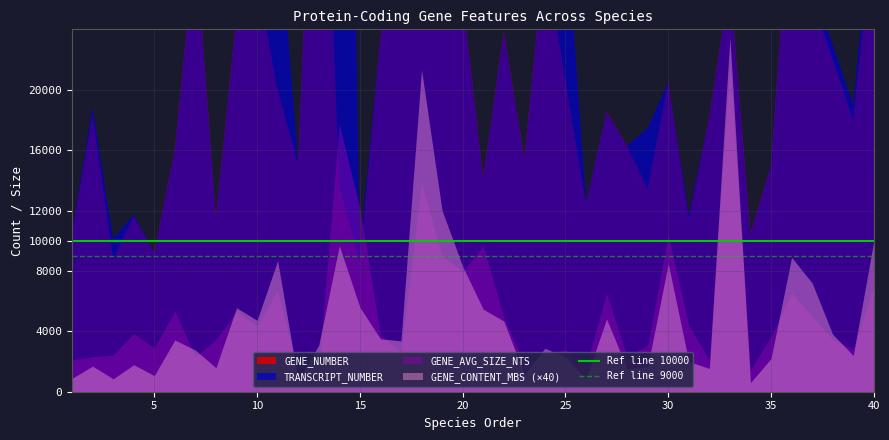

At how many categories does at least one series exceed 9083?

40